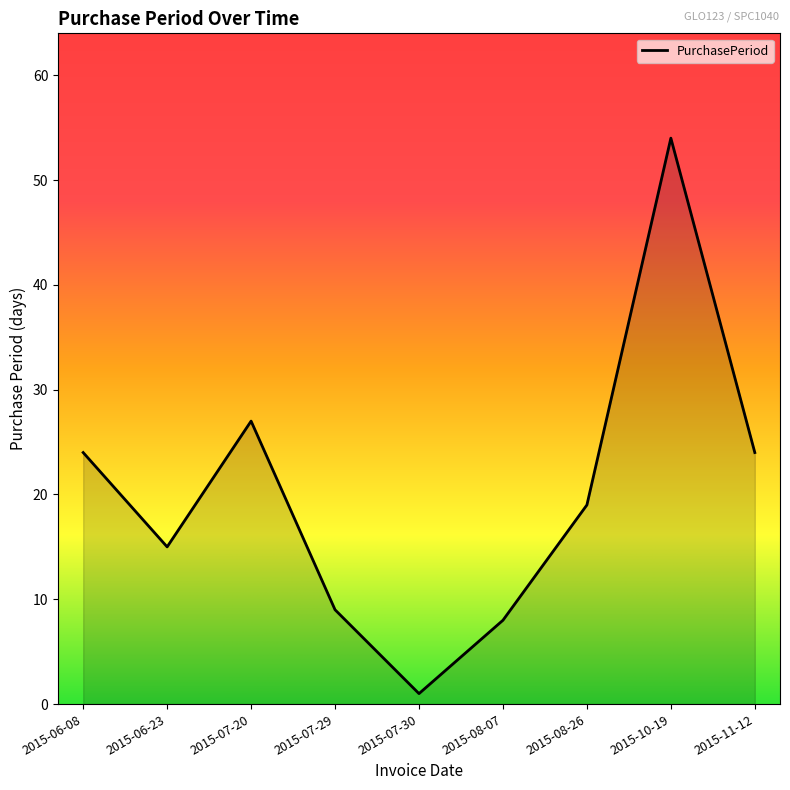

What is the difference between the second highest and minimum values?

26